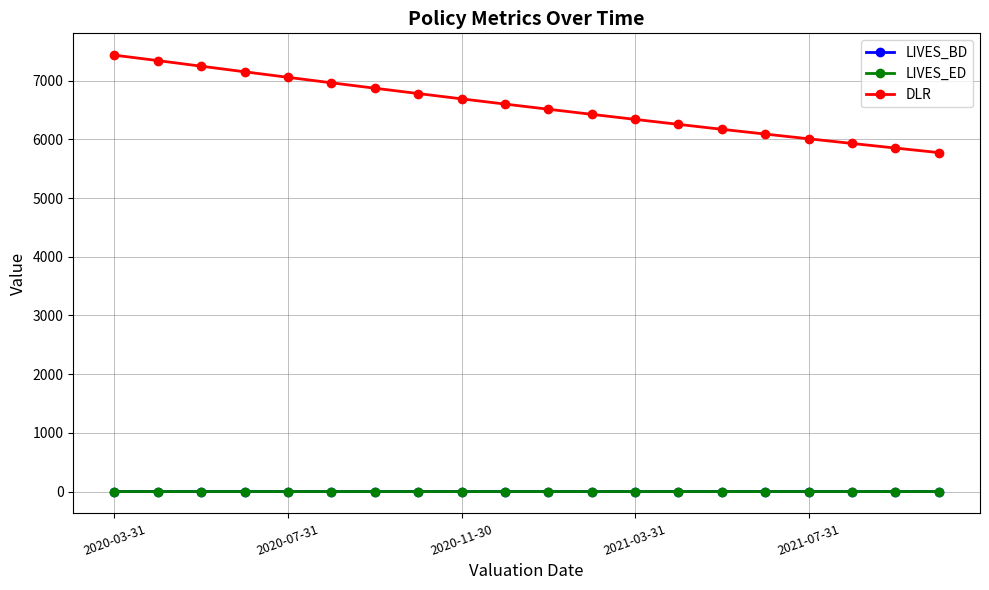

True or false: LIVES_BD and LIVES_ED intersect in this chart.

False